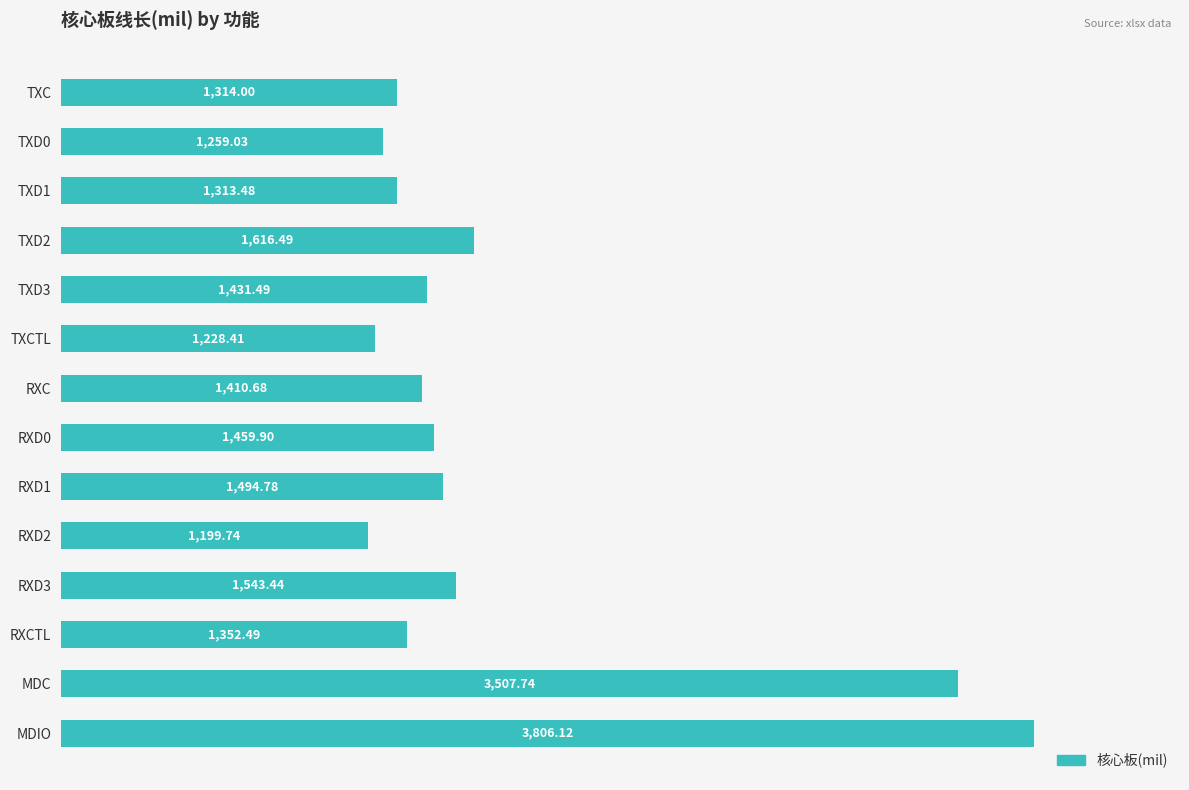

What is the difference between the maximum and second lowest values?

2577.7